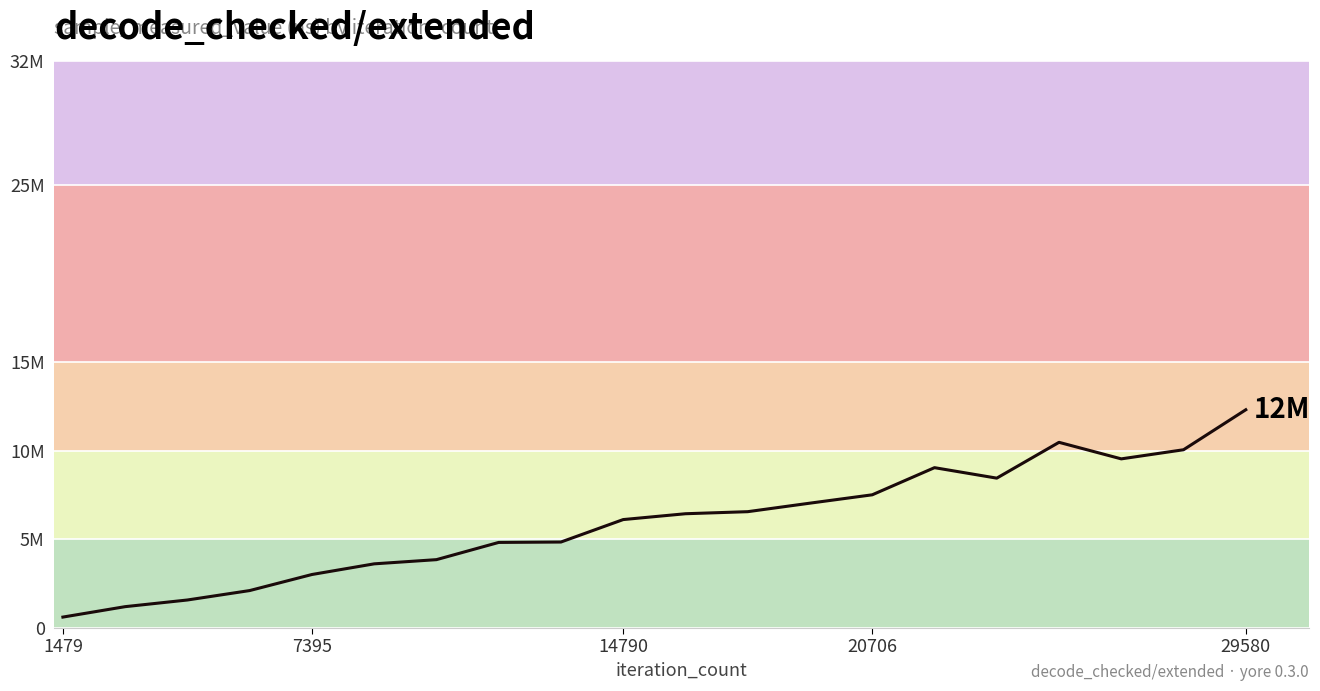

What is the label of the 20th point from the right?

1479